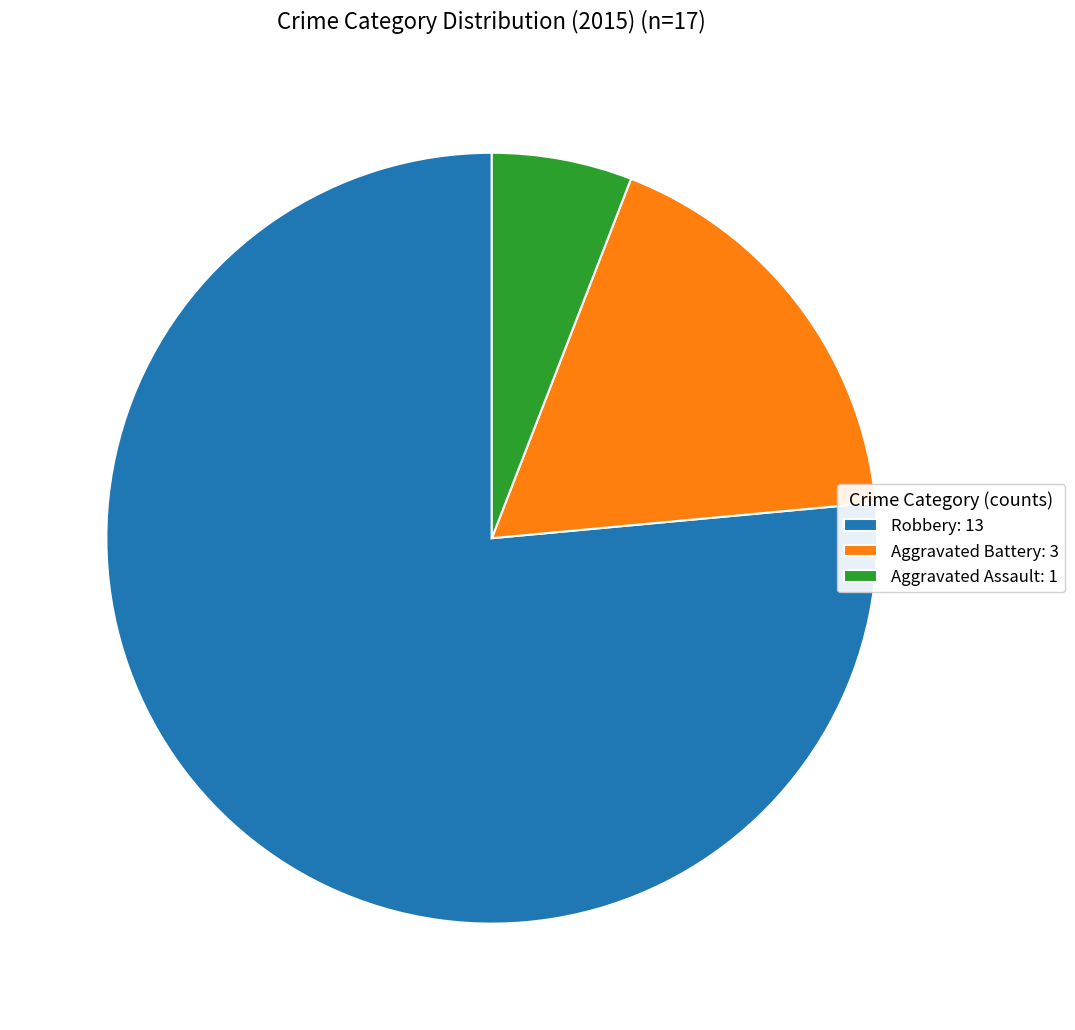

The Robbery slice represents 67% of the pie. True or false?

False